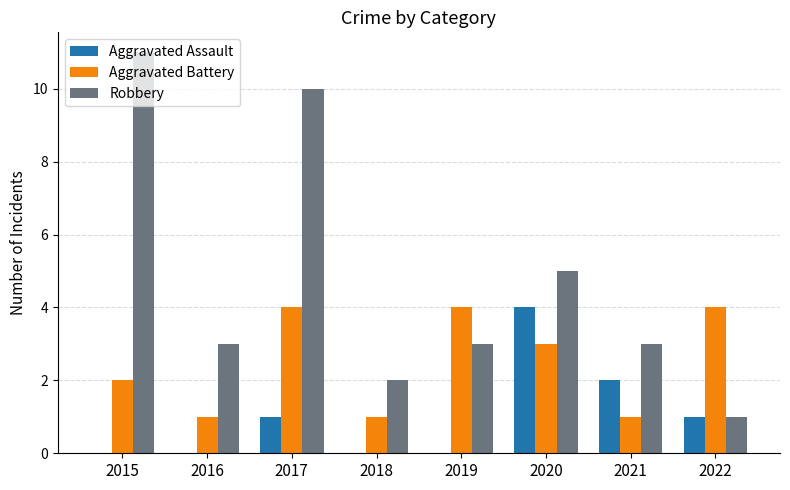

Are the bars horizontal?

No